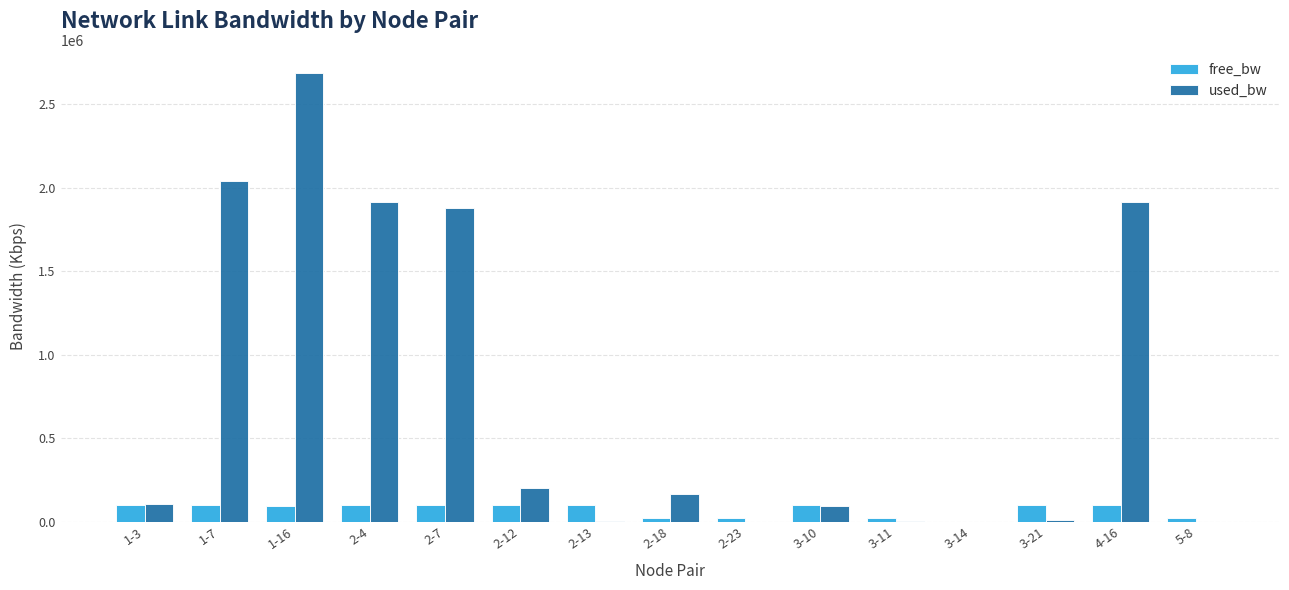

At which category is the sum across all series the highest?

1-16